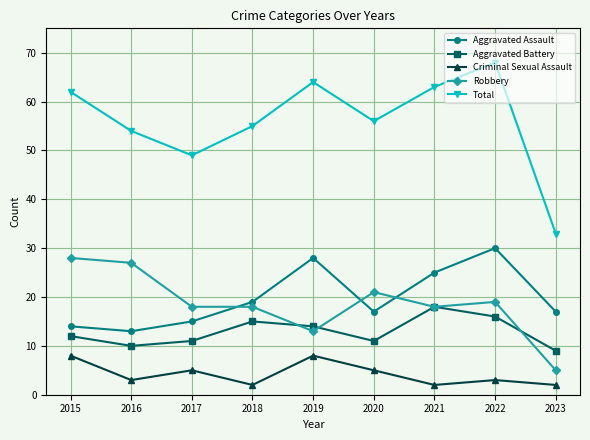

Reading right to left, list all the values displayed in this chart.

Aggravated Assault: 17	30	25	17	28	19	15	13	14
Aggravated Battery: 9	16	18	11	14	15	11	10	12
Criminal Sexual Assault: 2	3	2	5	8	2	5	3	8
Robbery: 5	19	18	21	13	18	18	27	28
Total: 33	68	63	56	64	55	49	54	62